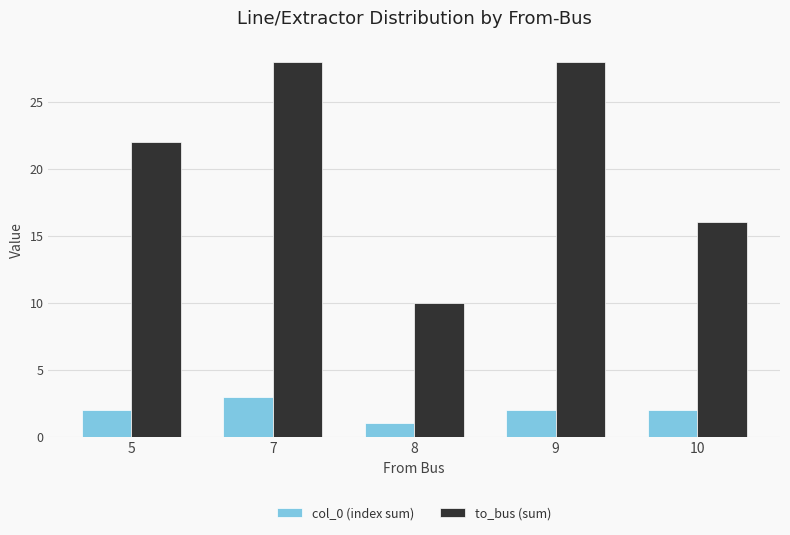

Reading right to left, transcribe all the data shown in this chart.

col_0 (index sum): 10=2	9=2	8=1	7=3	5=2
to_bus (sum): 10=16	9=28	8=10	7=28	5=22